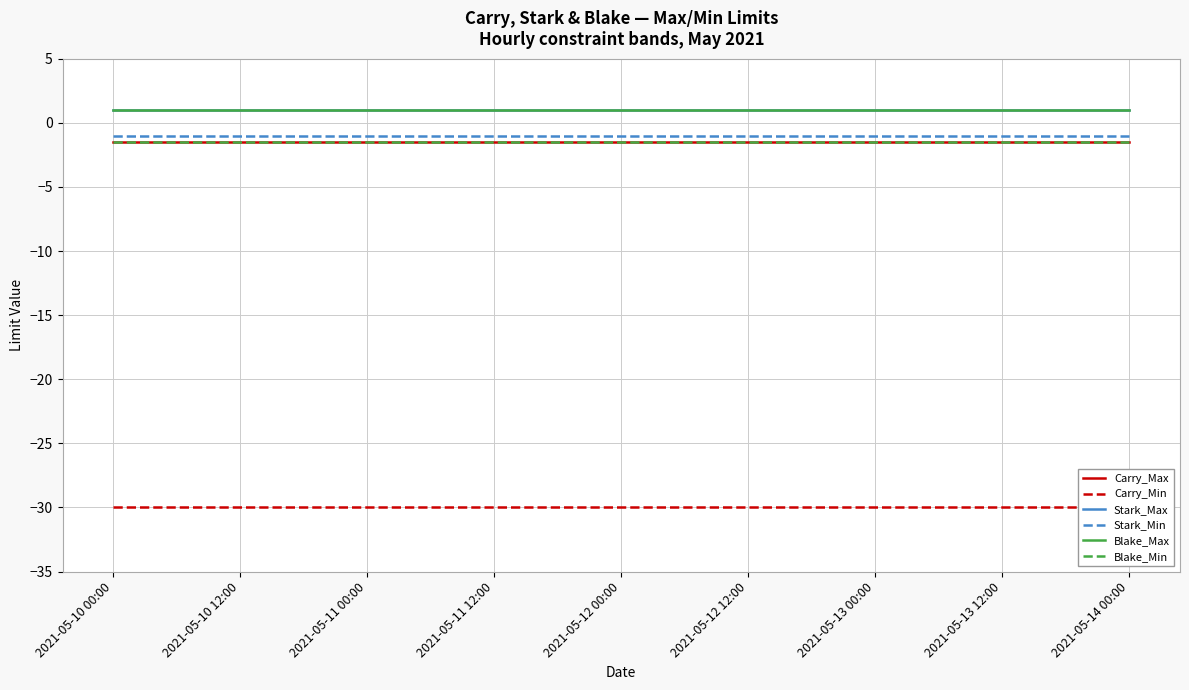

Reading right to left, extract all data points from this chart.

Carry_Max: -1.5	-1.5	-1.5	-1.5	-1.5	-1.5	-1.5	-1.5	-1.5	-1.5	-1.5	-1.5	-1.5	-1.5	-1.5	-1.5	-1.5
Carry_Min: -30.0	-30.0	-30.0	-30.0	-30.0	-30.0	-30.0	-30.0	-30.0	-30.0	-30.0	-30.0	-30.0	-30.0	-30.0	-30.0	-30.0
Stark_Max: 1.0	1.0	1.0	1.0	1.0	1.0	1.0	1.0	1.0	1.0	1.0	1.0	1.0	1.0	1.0	1.0	1.0
Stark_Min: -1.0	-1.0	-1.0	-1.0	-1.0	-1.0	-1.0	-1.0	-1.0	-1.0	-1.0	-1.0	-1.0	-1.0	-1.0	-1.0	-1.0
Blake_Max: 1.0	1.0	1.0	1.0	1.0	1.0	1.0	1.0	1.0	1.0	1.0	1.0	1.0	1.0	1.0	1.0	1.0
Blake_Min: -1.5	-1.5	-1.5	-1.5	-1.5	-1.5	-1.5	-1.5	-1.5	-1.5	-1.5	-1.5	-1.5	-1.5	-1.5	-1.5	-1.5